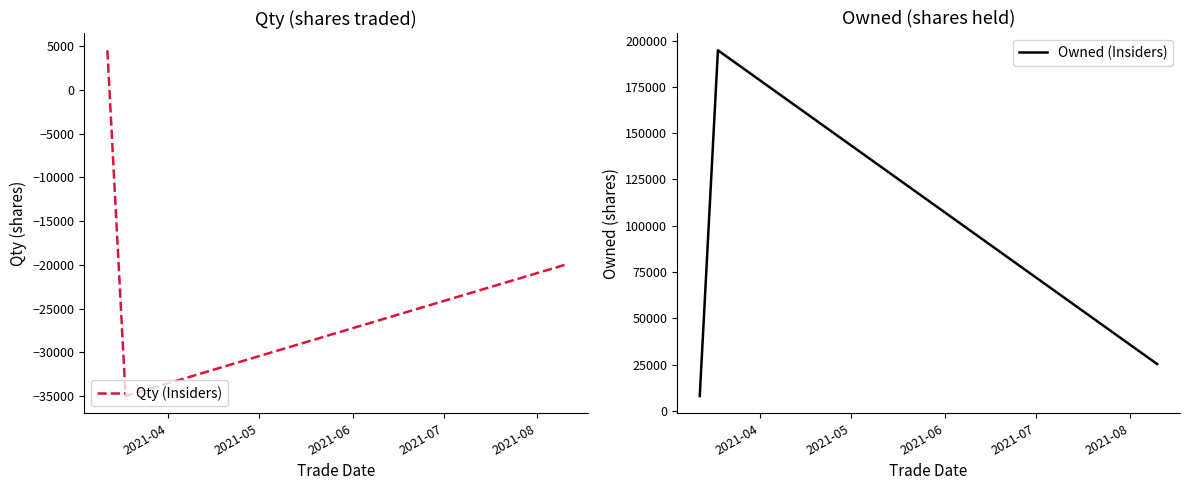

What is the sum of the Owned (Insiders) values at 2021-05 and 2021-04?

202758